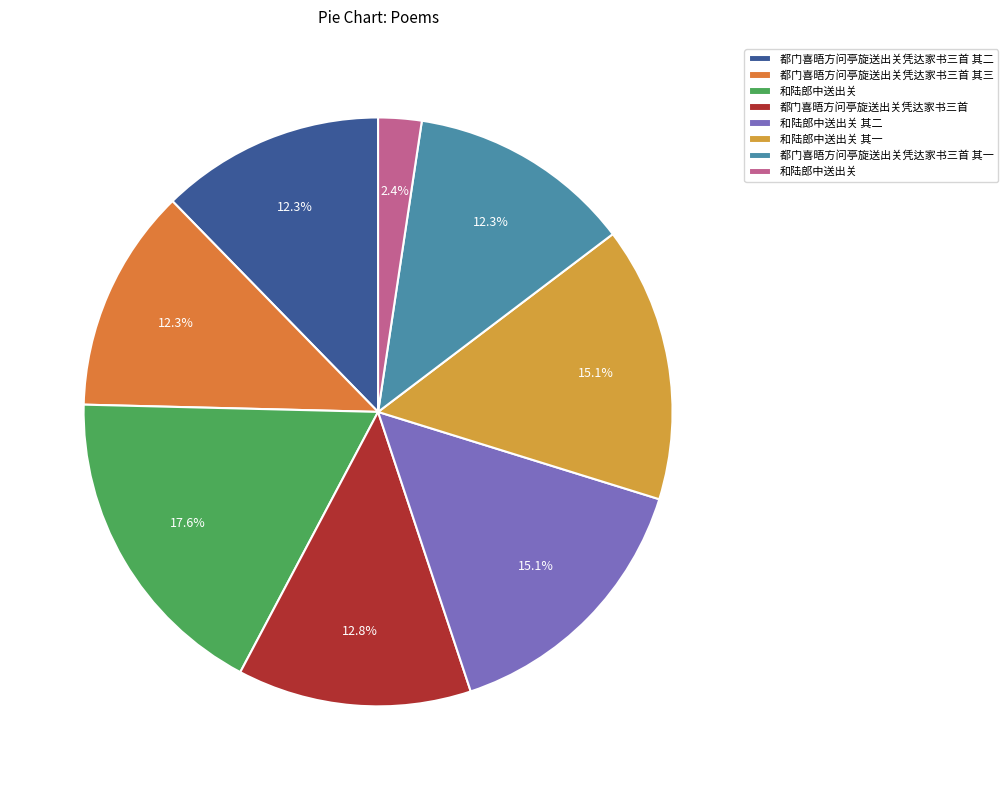

Count the number of slices in the pie.

8